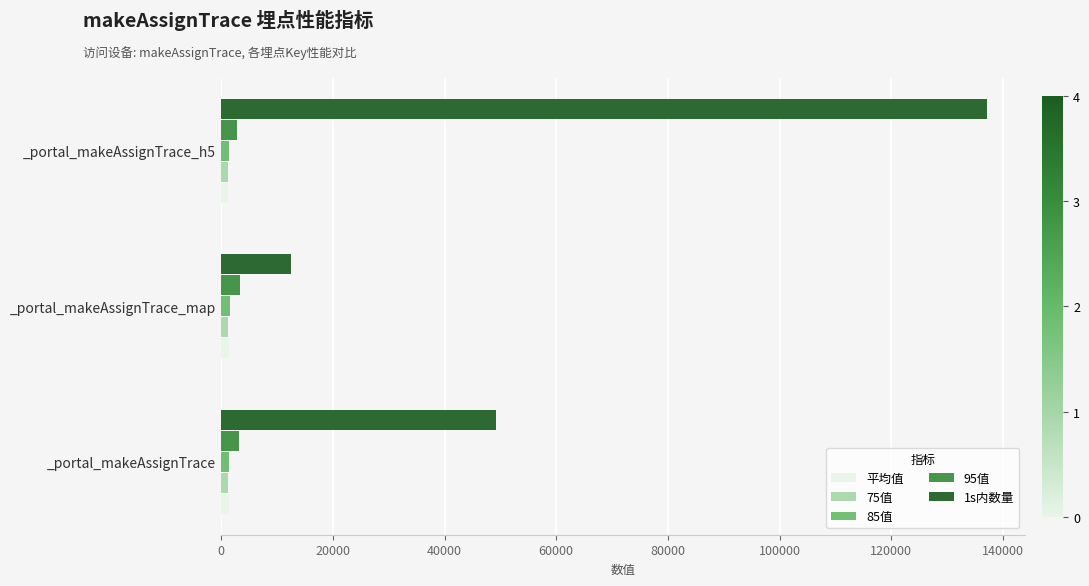

Which series has the largest range (max minus min)?

1s内数量